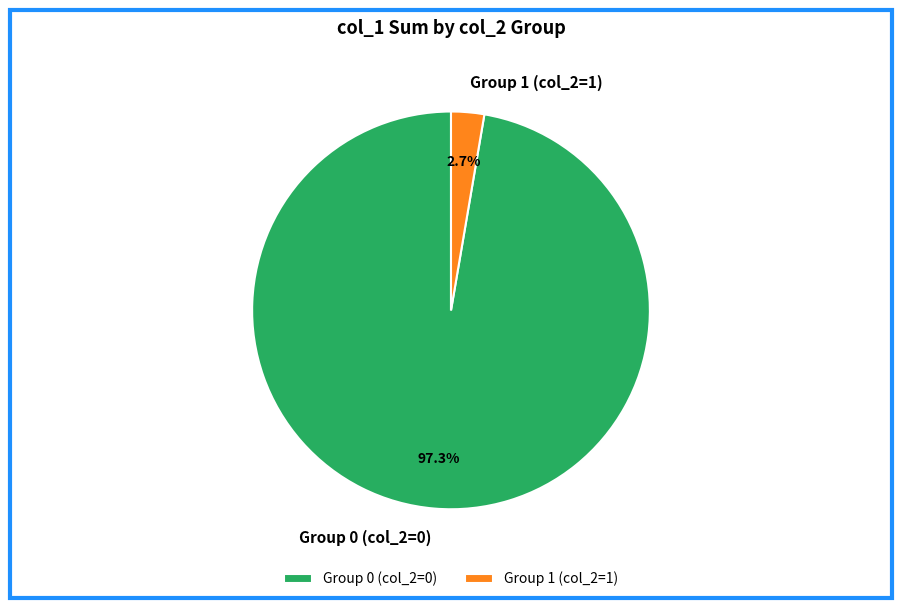

Which category has the smallest portion of the pie?

Group 1 (col_2=1)